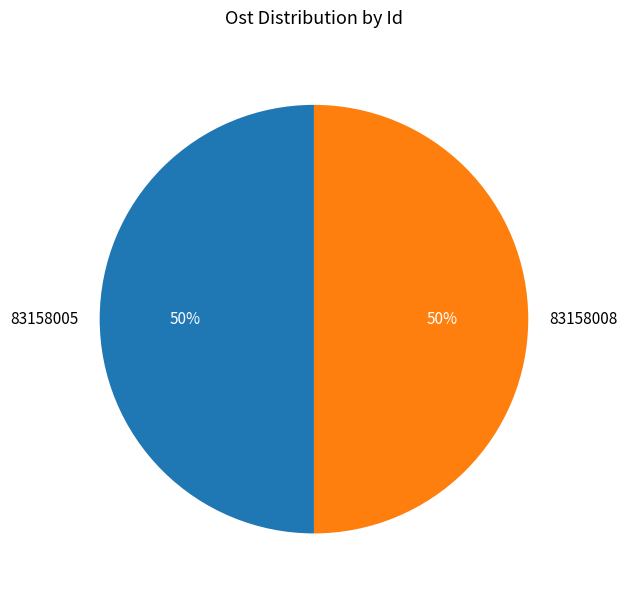

To the nearest percent, what percentage of the pie is 83158005?

50%